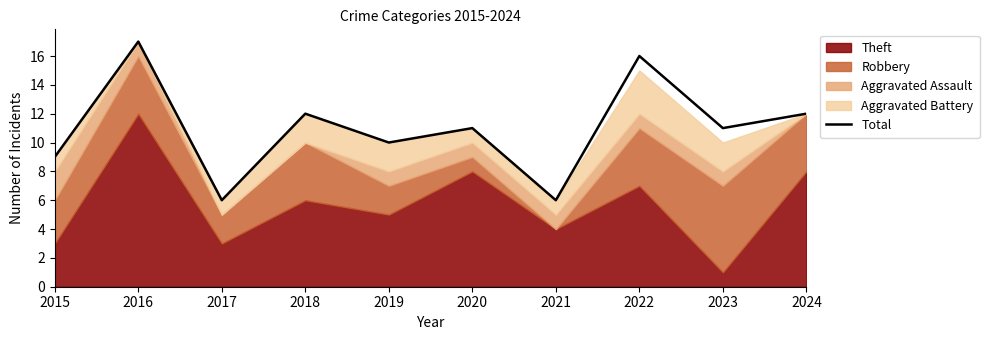

Where is the first local maximum?

2016